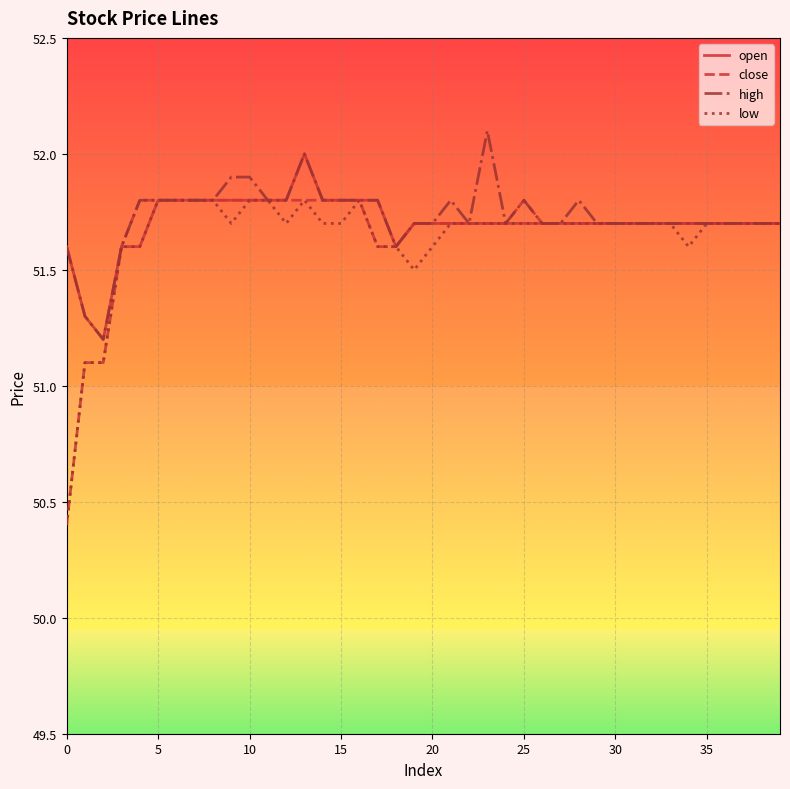

What is the lowest value of the high series?

51.2